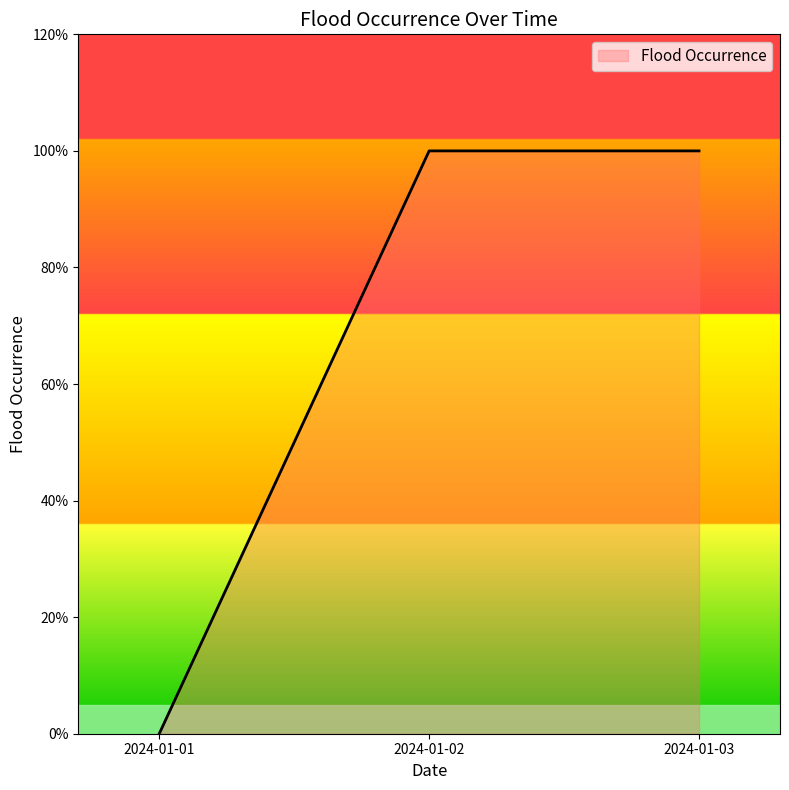

Does the chart have visible grid lines?

No